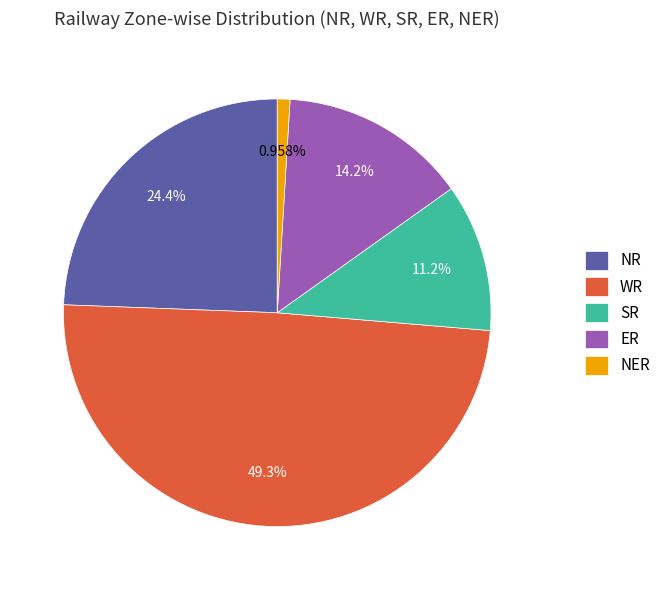

Which slice is the largest?

WR